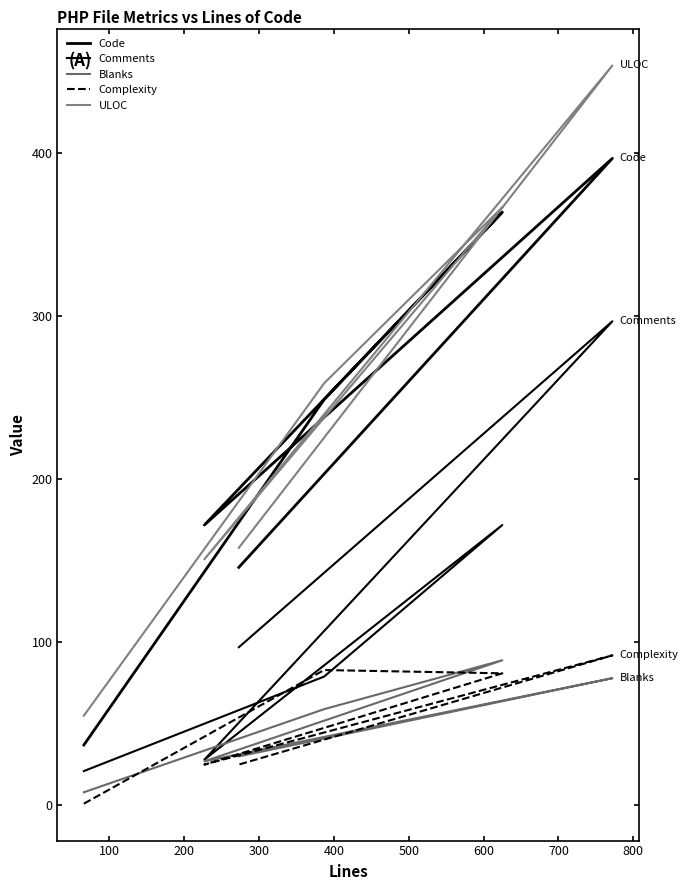

How many interior local peaks does the Comments series have?

2